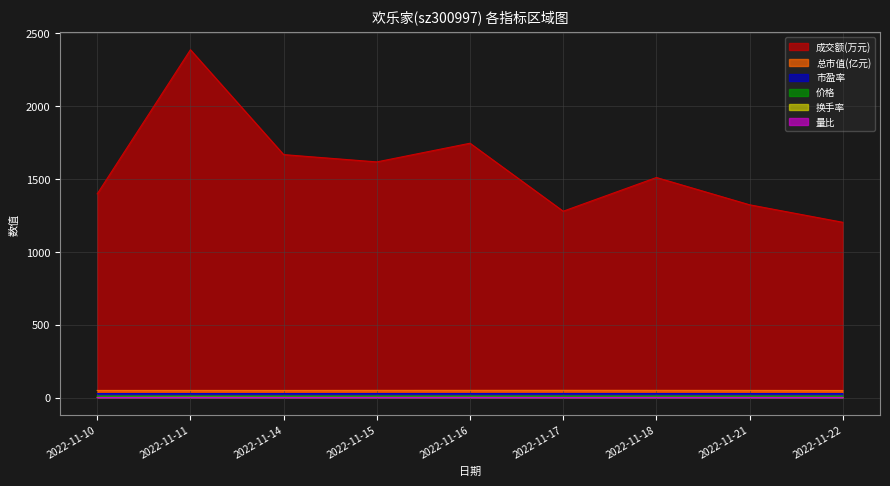

What is the difference between the second highest and second lowest values in the 价格 series?

0.1